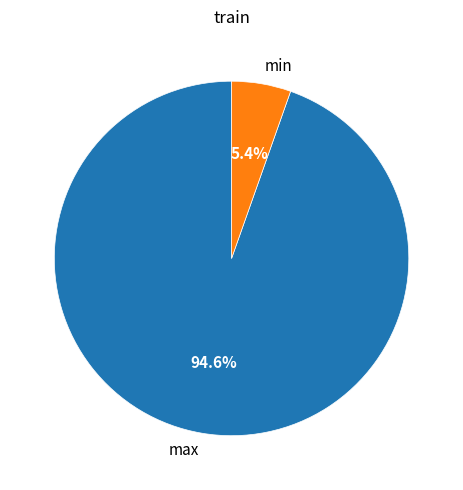

Which category has the biggest portion of the pie?

max